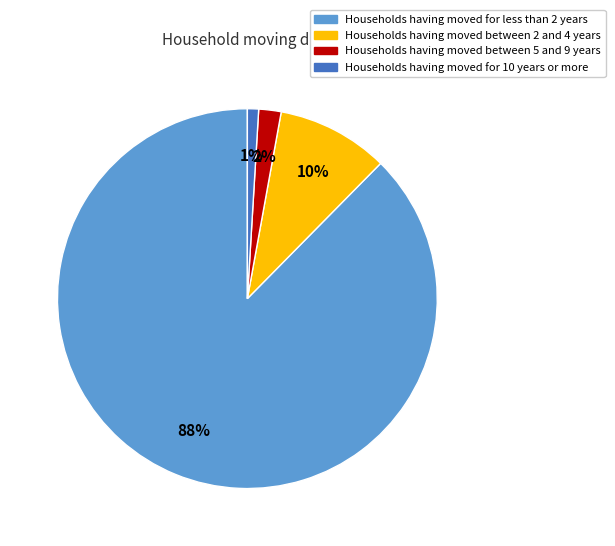

Does any single category account for the majority?

Yes